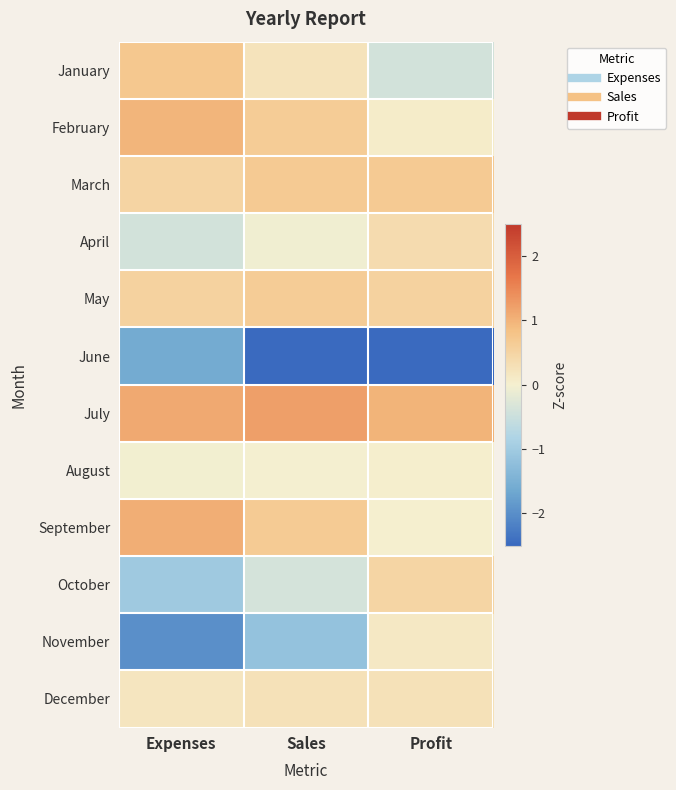

Reading right to left, extract all data points from this chart.

January: Profit=-0.4	Sales=0.2	Expenses=0.7
February: Profit=0.1	Sales=0.6	Expenses=1.0
March: Profit=0.7	Sales=0.7	Expenses=0.5
April: Profit=0.4	Sales=-0.1	Expenses=-0.4
May: Profit=0.5	Sales=0.6	Expenses=0.5
June: Profit=-3.1	Sales=-2.7	Expenses=-1.6
July: Profit=1.0	Sales=1.2	Expenses=1.1
August: Profit=0.0	Sales=-0.0	Expenses=-0.0
September: Profit=0.0	Sales=0.7	Expenses=1.0
October: Profit=0.5	Sales=-0.4	Expenses=-1.0
November: Profit=0.1	Sales=-1.2	Expenses=-2.0
December: Profit=0.3	Sales=0.3	Expenses=0.2